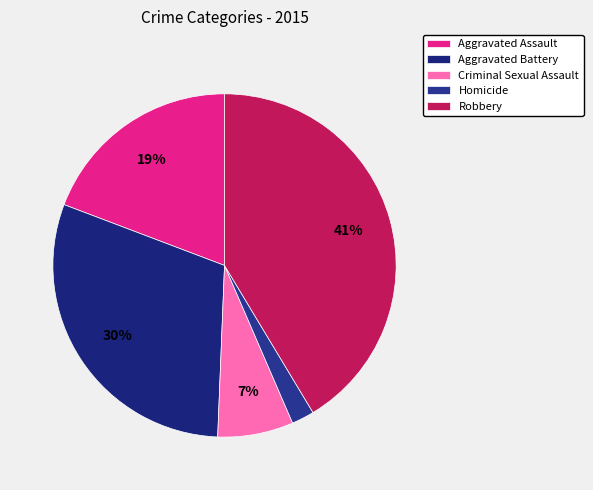

Which slice is the largest?

Robbery